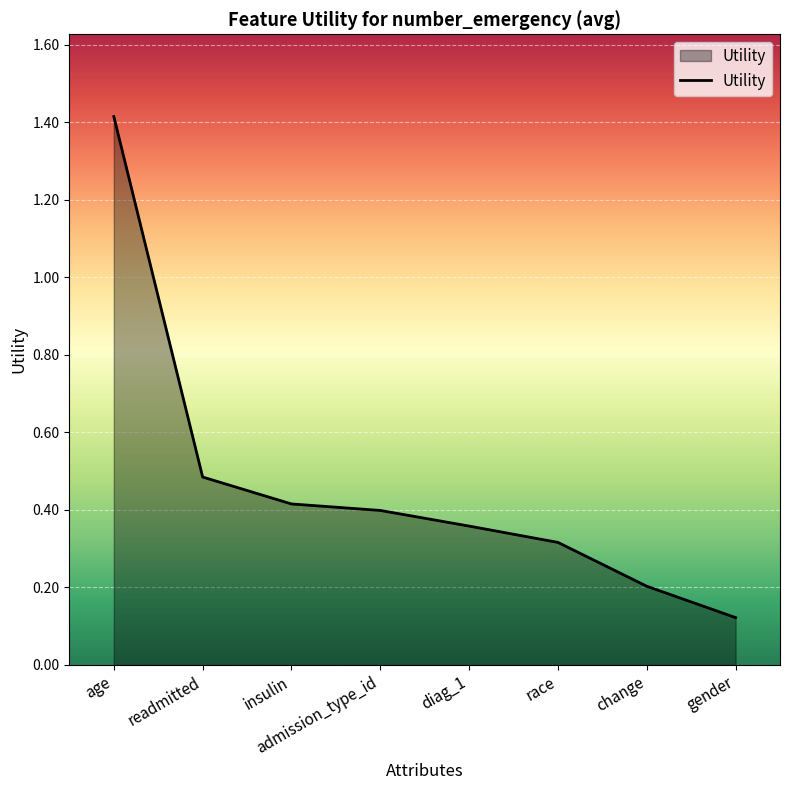

What position from the left is insulin?

3